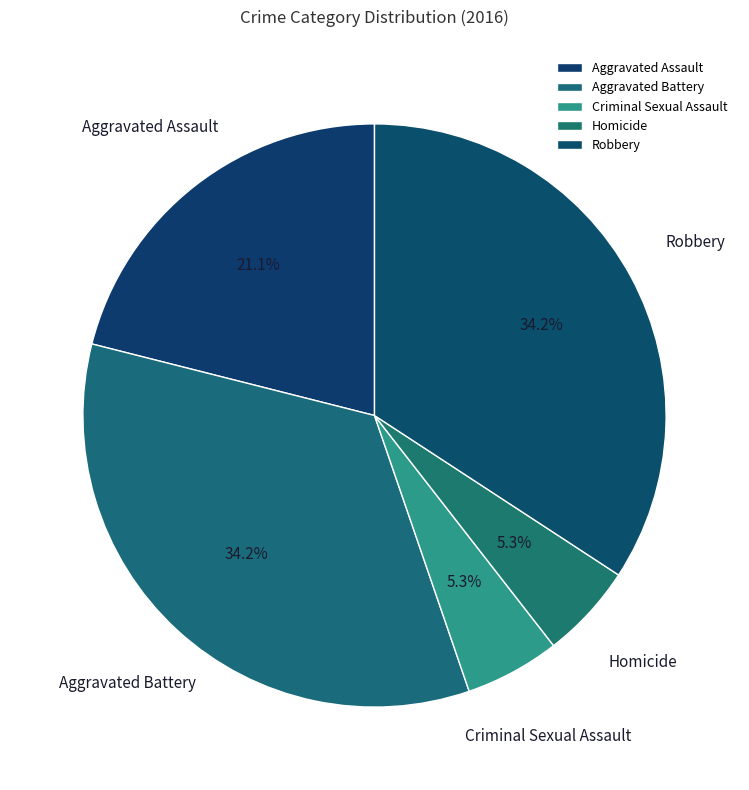

Count the number of slices in the pie.

5